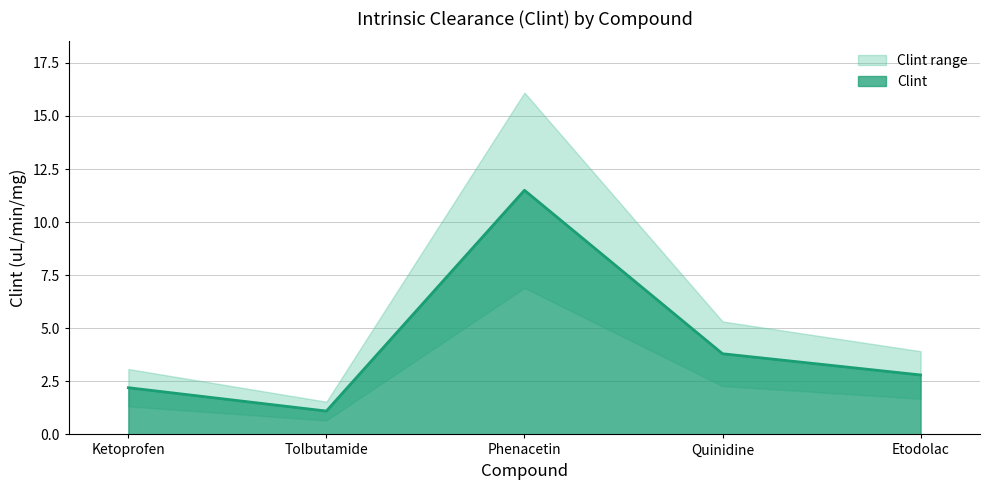

What position from the right is Etodolac?

1